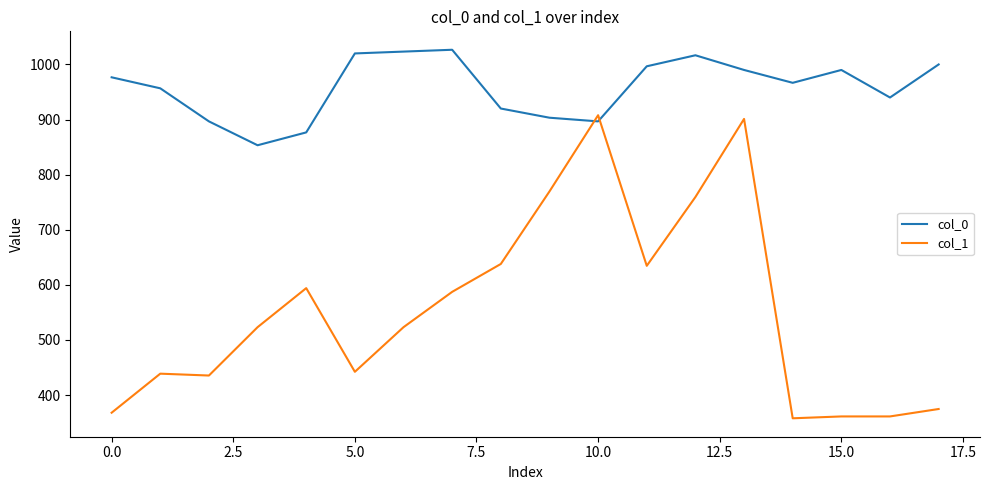

Rank the series by their maximum value, from lowest to highest.

col_1, col_0